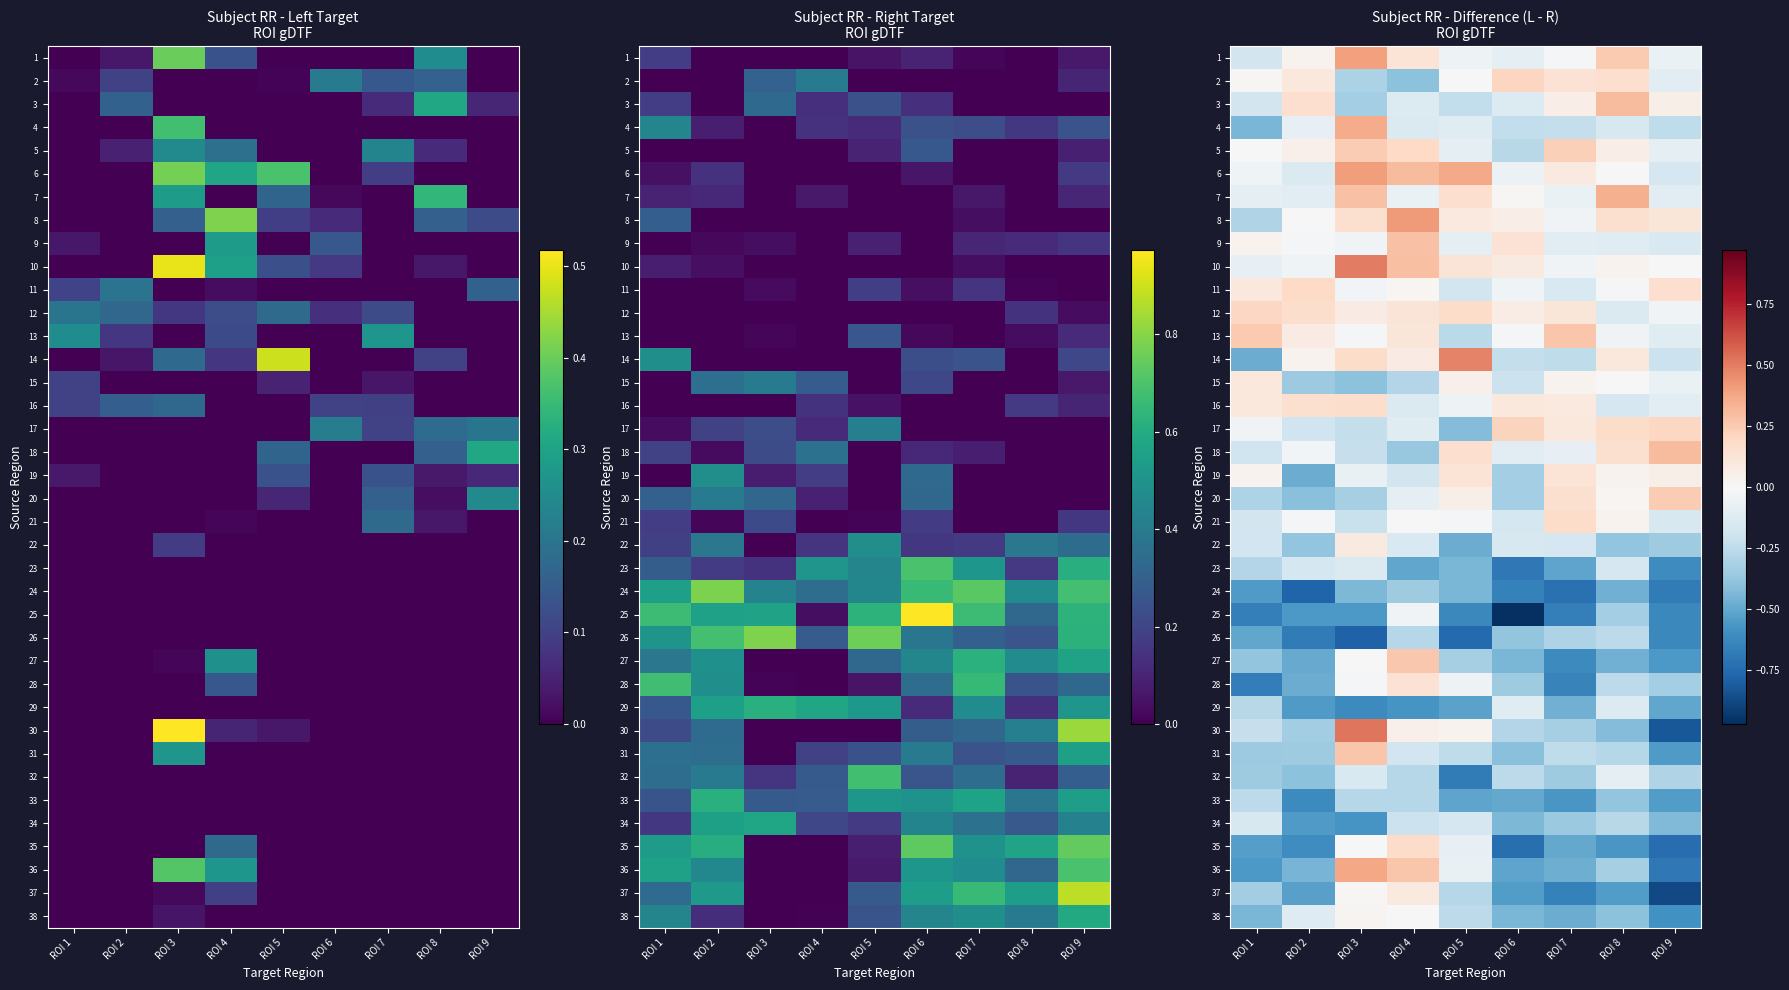

How many negative values does the 12 series have?

2